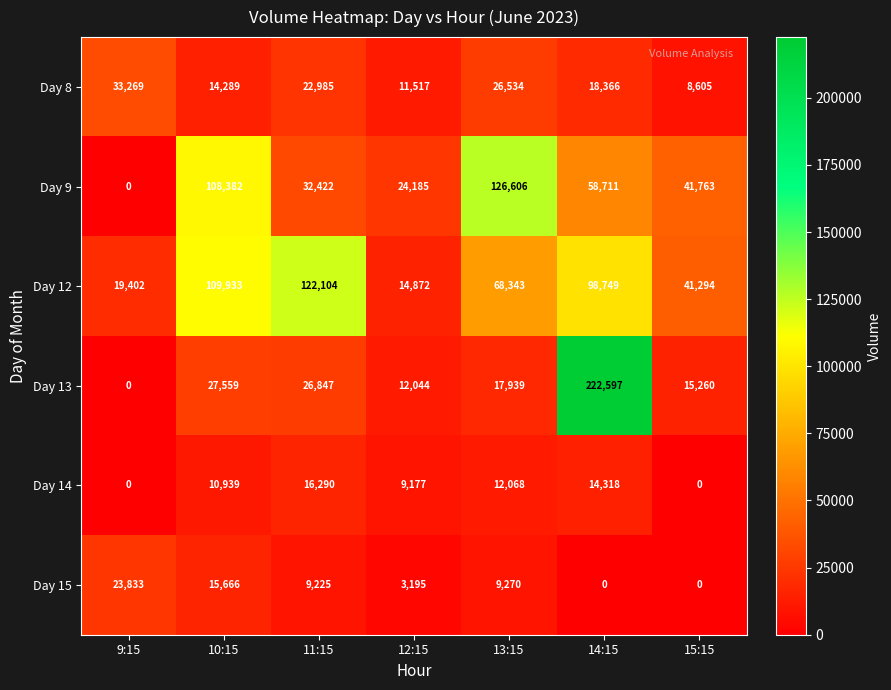

Count the number of data series in this chart.

6